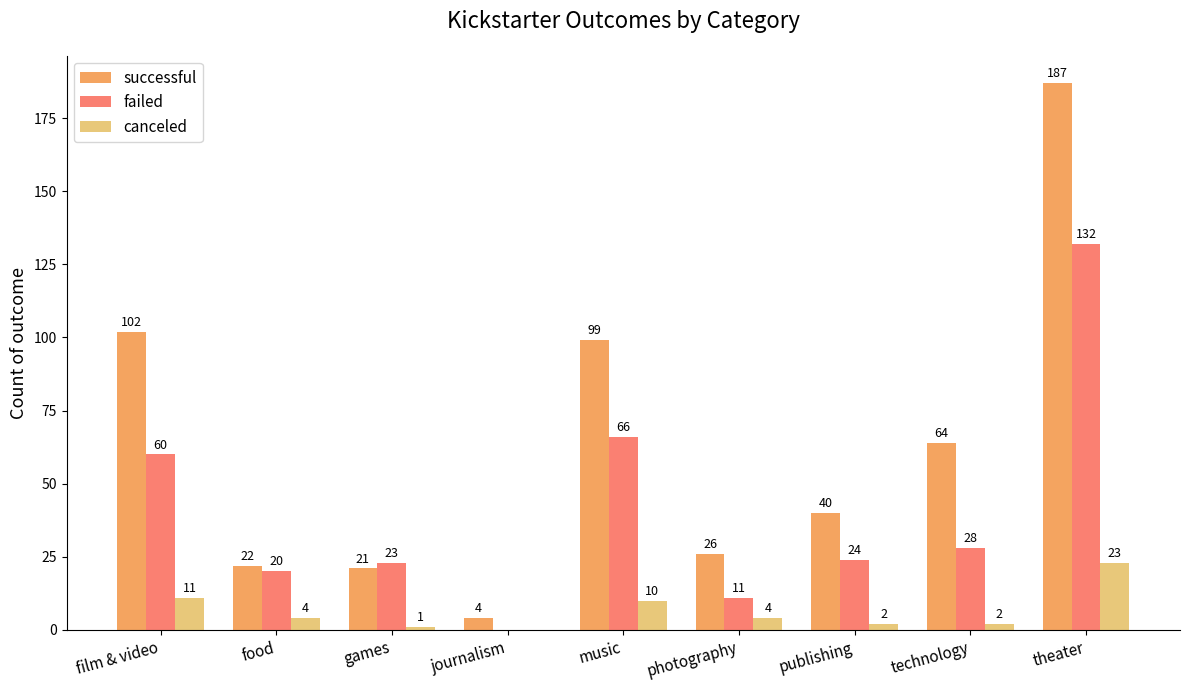

At which label does failed first exceed 24?

film & video